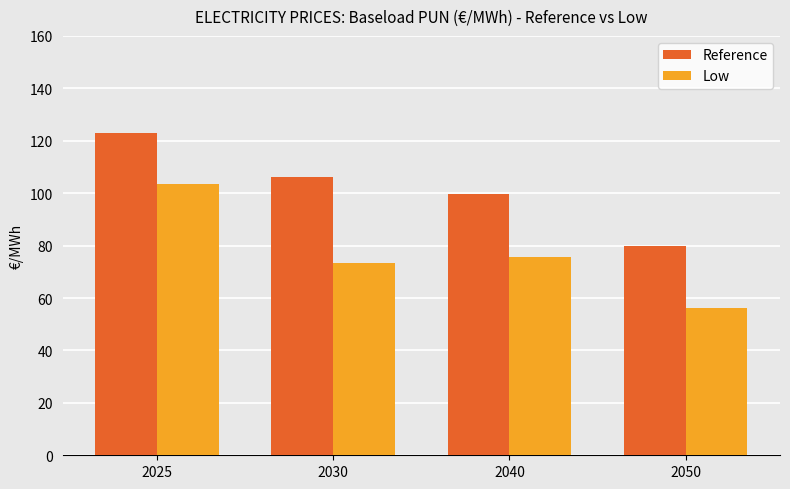

What is the lowest value of the Low series?

56.0